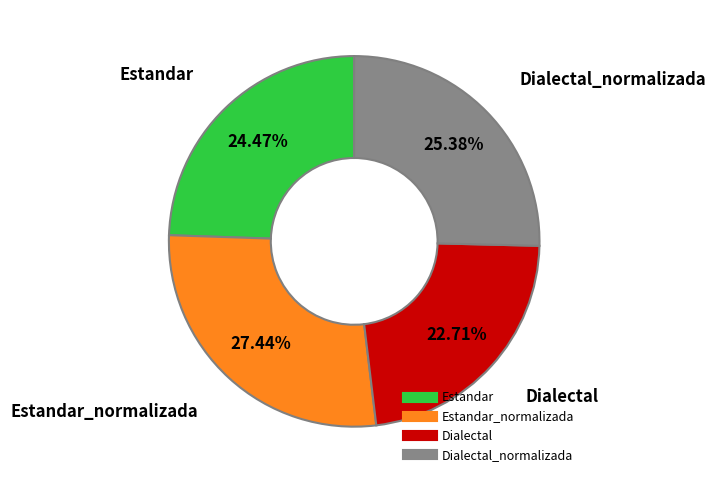

Does any single category account for the majority?

No